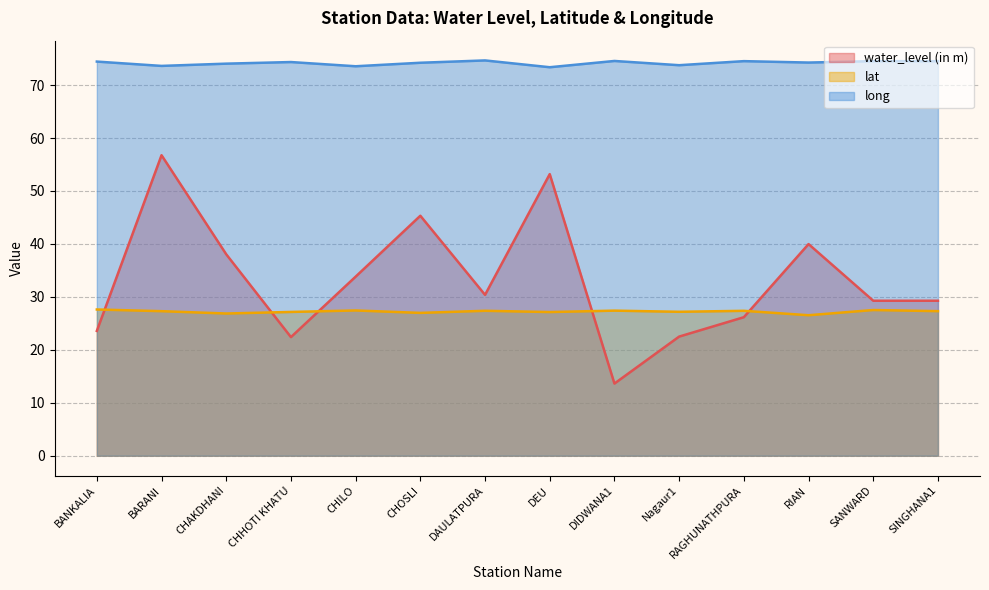

At BANKALIA, list the series in order from smallest to largest.

water_level (in m), lat, long